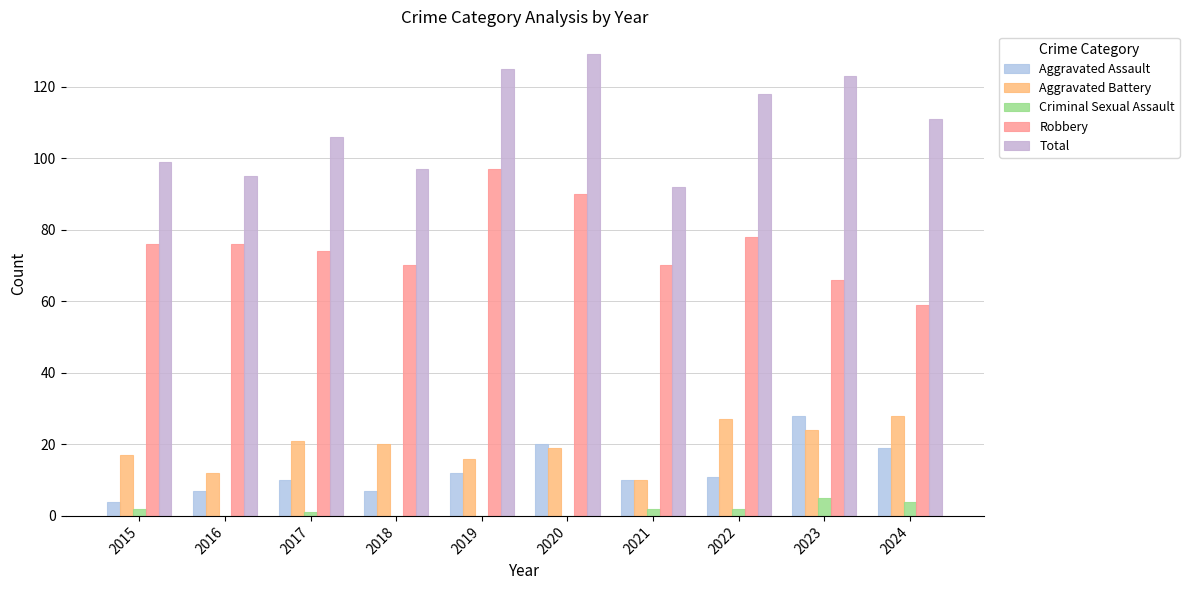

Count the number of categories in the chart.

10